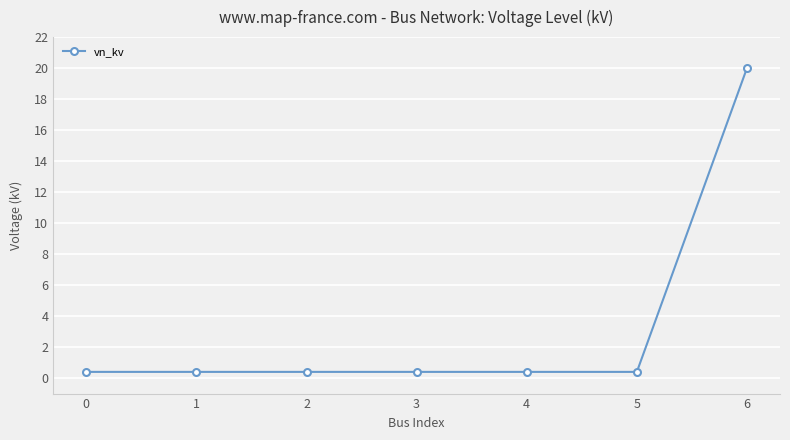

What is the difference between the maximum and minimum values?

19.6